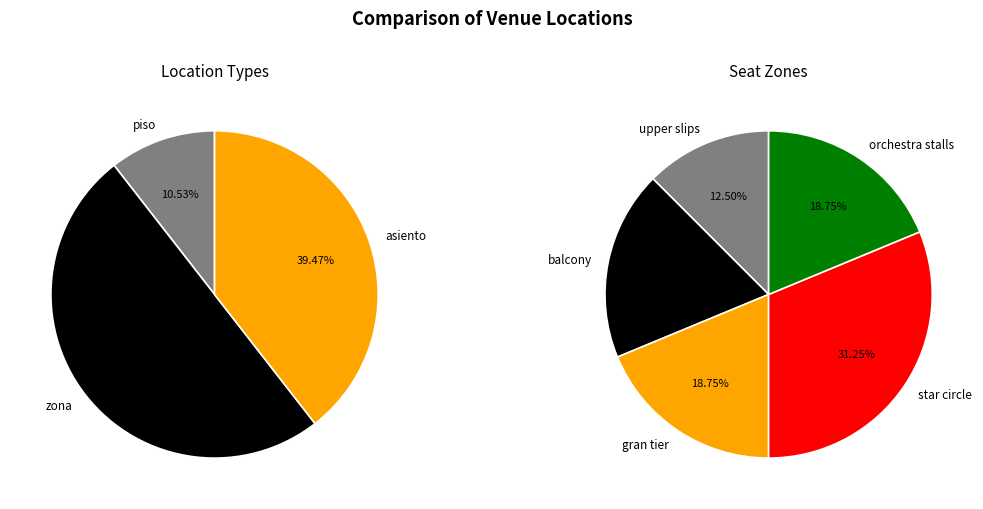

How many slices are in this pie chart?

3